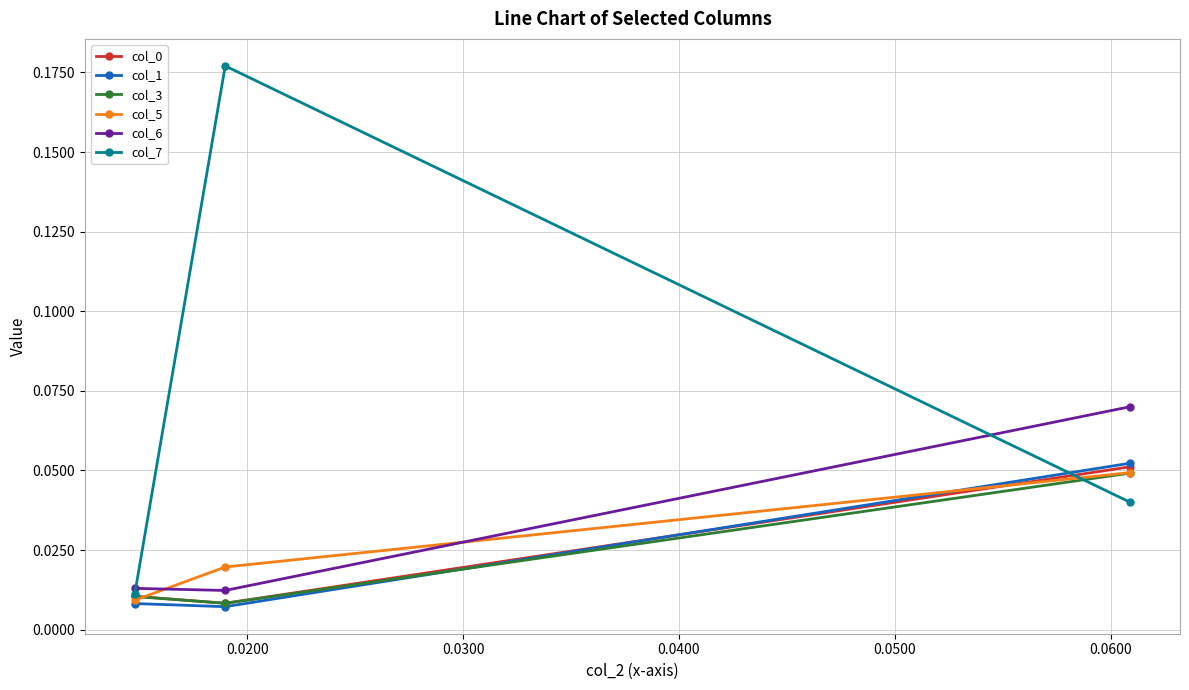

Which series has the largest total across all categories?

col_7